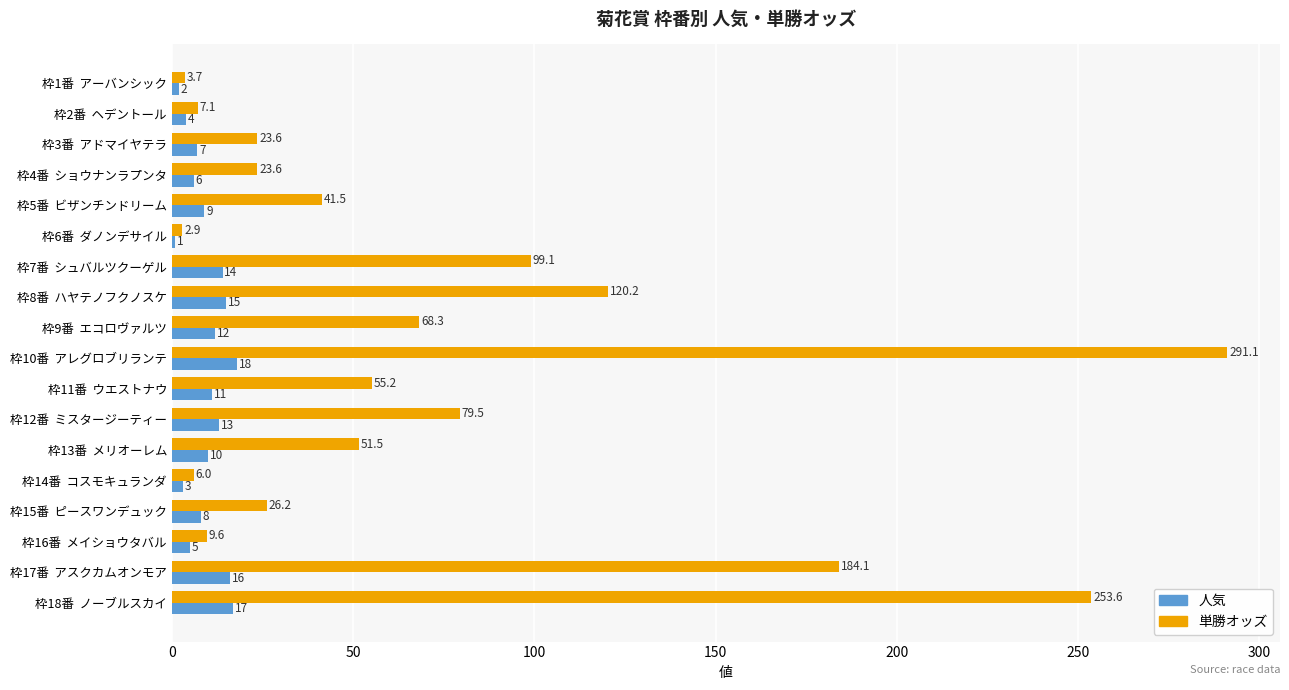

Between 枠6番  ダノンデサイル and 枠10番  アレグロブリランテ, which series saw the biggest shift?

単勝オッズ